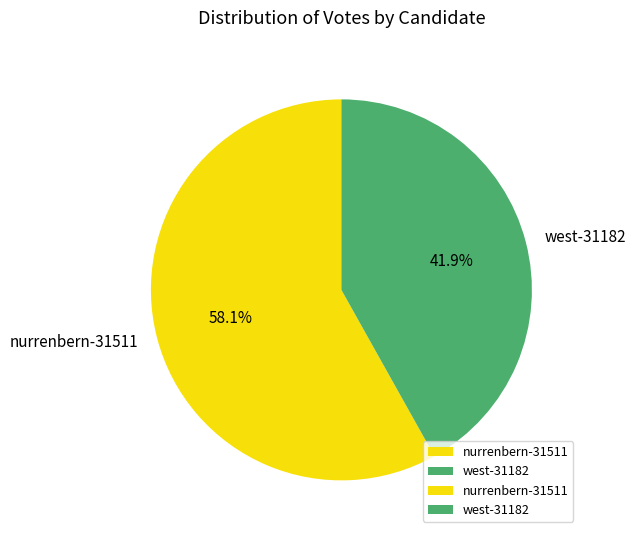

Approximately how many times larger is the value at west-31182 compared to nurrenbern-31511?

0.7